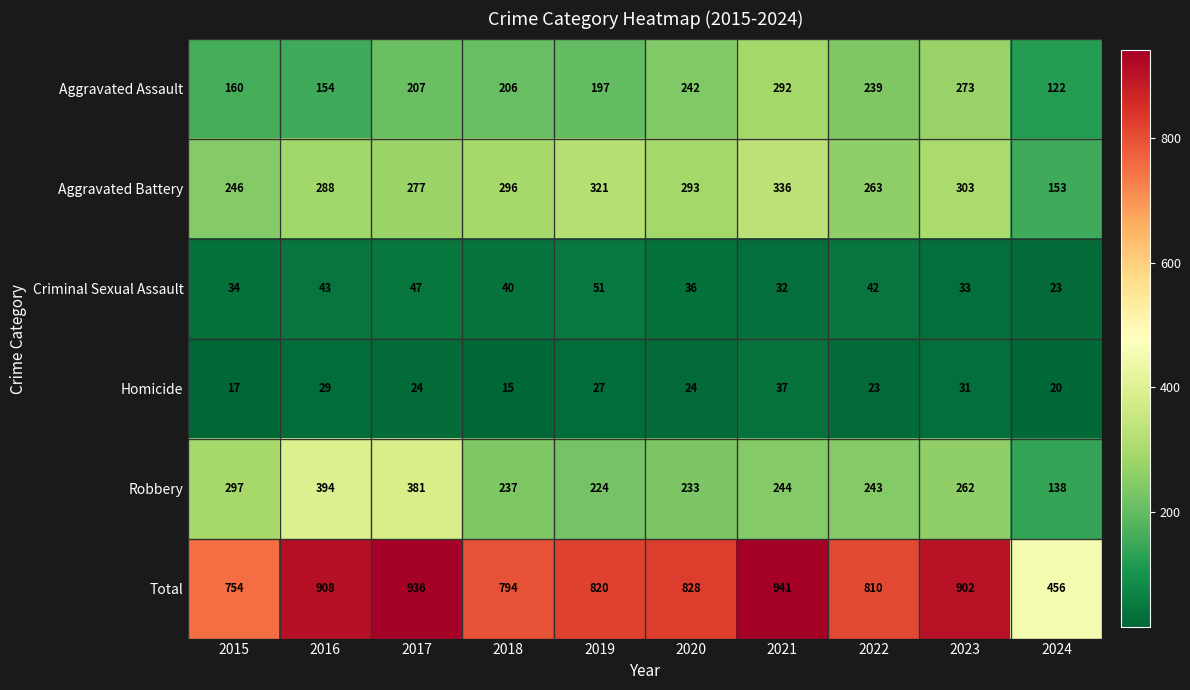

Count the number of data series in this chart.

6